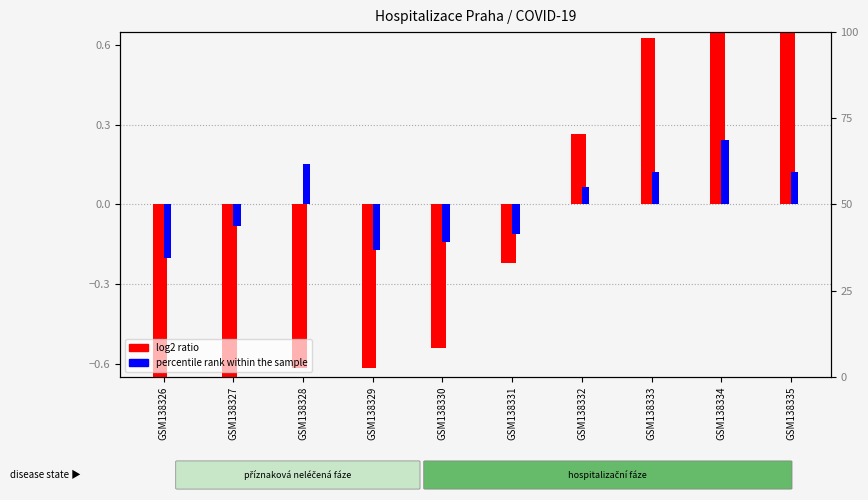

Reading left to right, extract all data points from this chart.

log2 ratio: -3.9	-2.3	-0.6	-0.6	-0.5	-0.2	0.3	0.6	0.9	1.1
percentile rank within the sample: -0.2	-0.1	0.2	-0.2	-0.1	-0.1	0.1	0.1	0.2	0.1